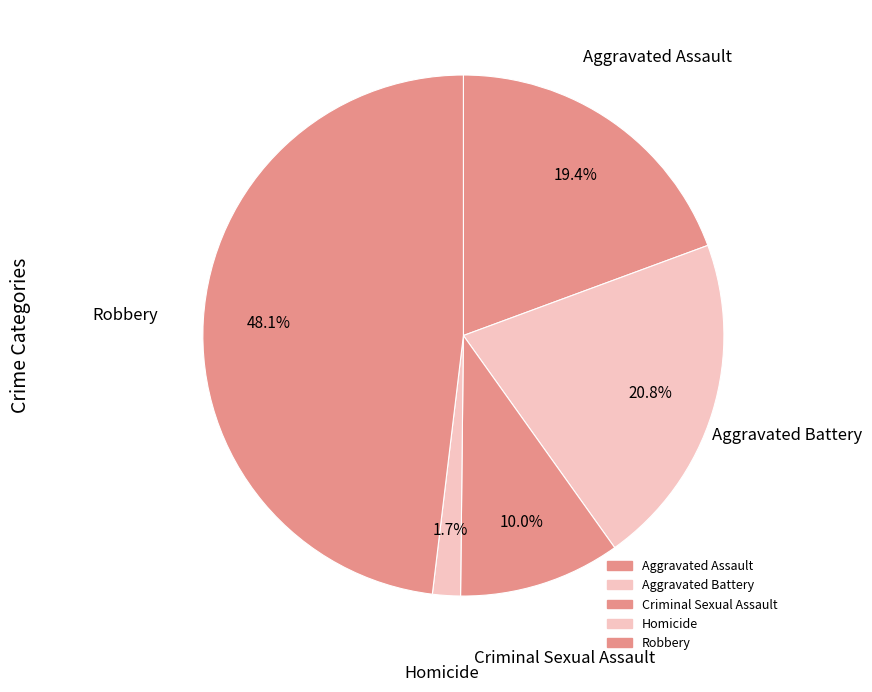

To the nearest percent, what is the difference between the largest and smallest slice percentages?

46%